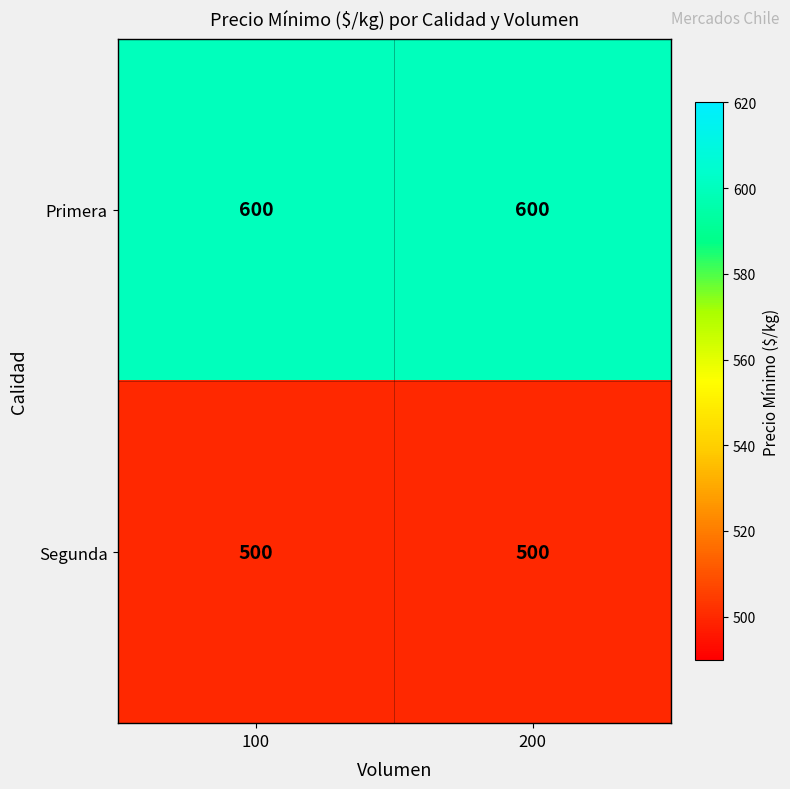

What is the total value across all series at 100?

1100